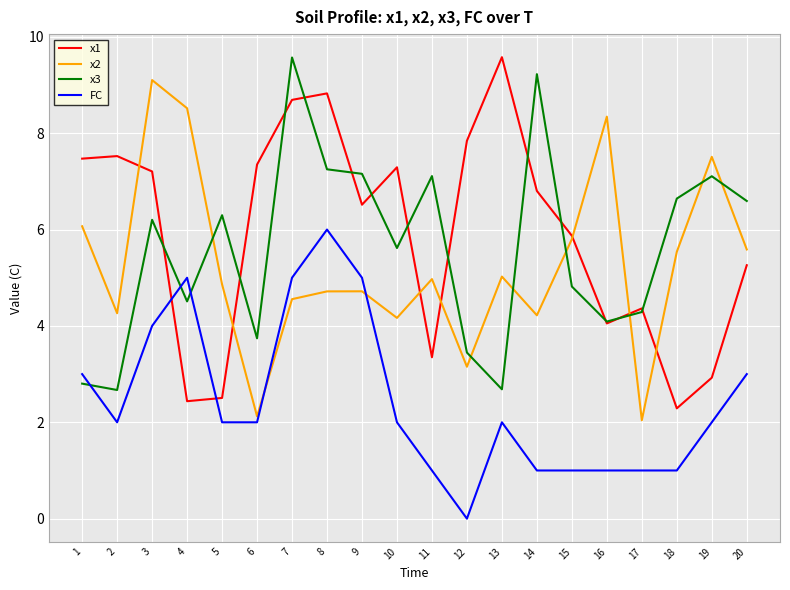

What is the average value of the x1 series?

5.9